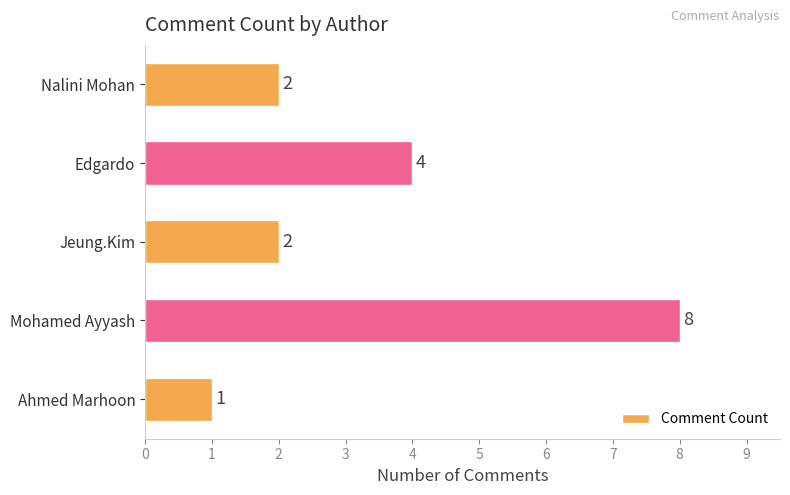

Which has a higher value, Nalini Mohan or Ahmed Marhoon?

Nalini Mohan